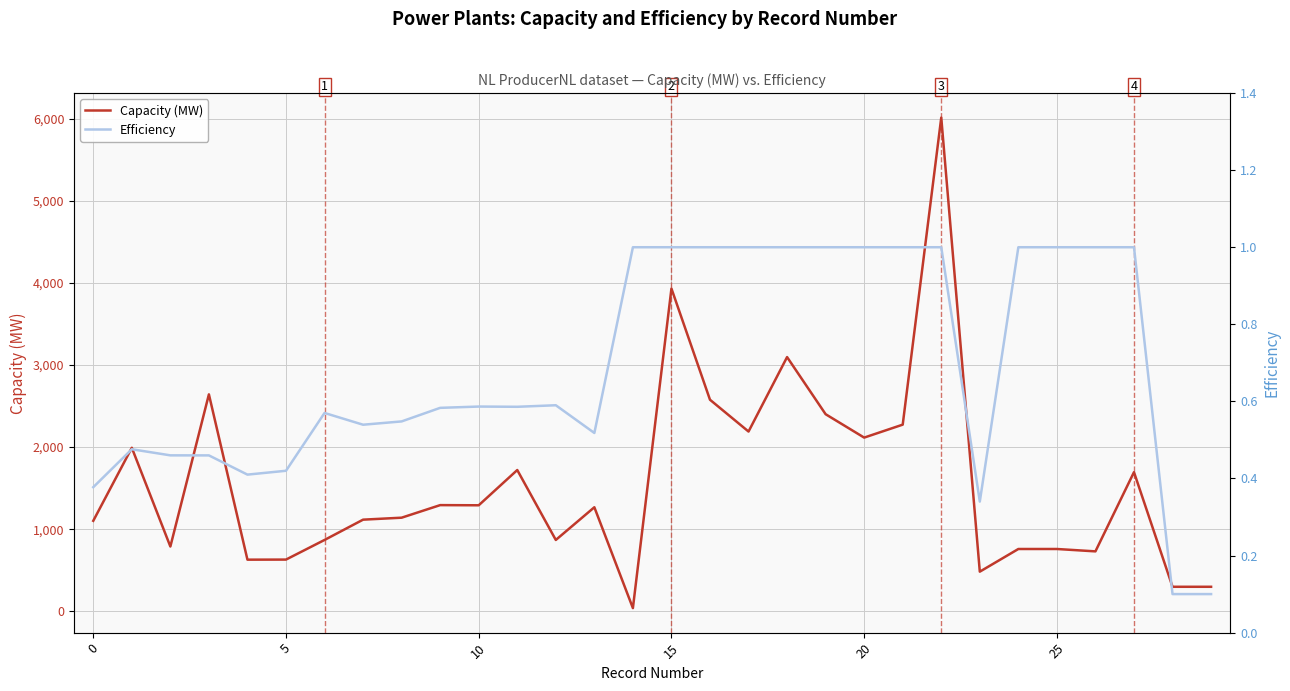

What is the label of the 19th point from the left?

18